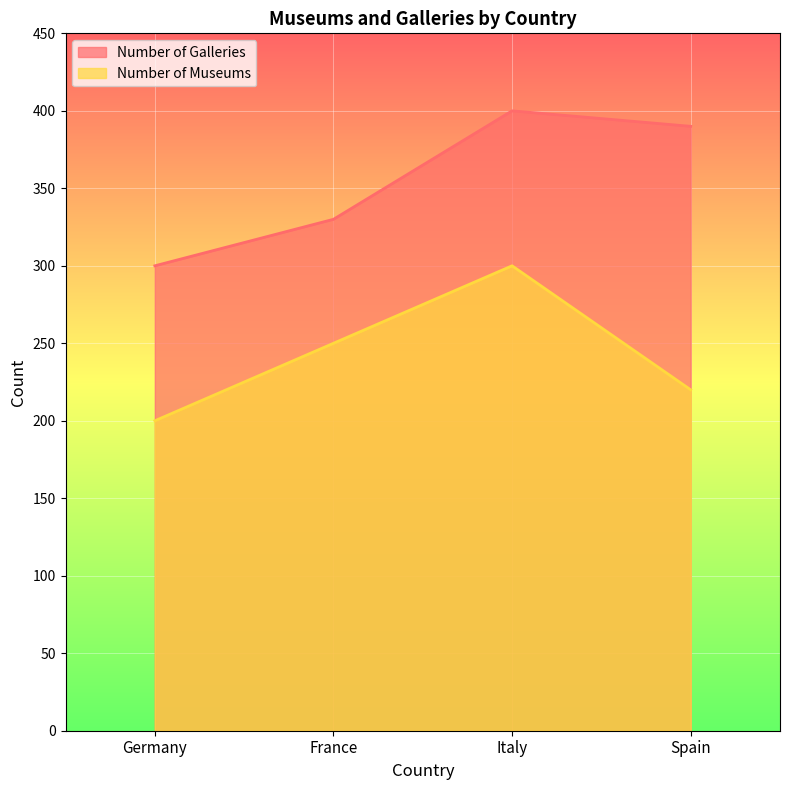

Which series has the largest total across all categories?

Number of Galleries